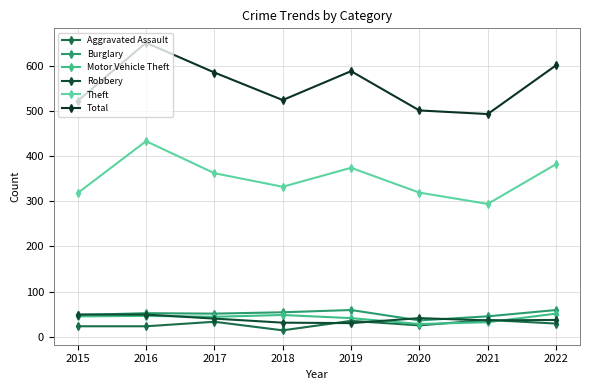

At how many categories does at least one series exceed 428?

8